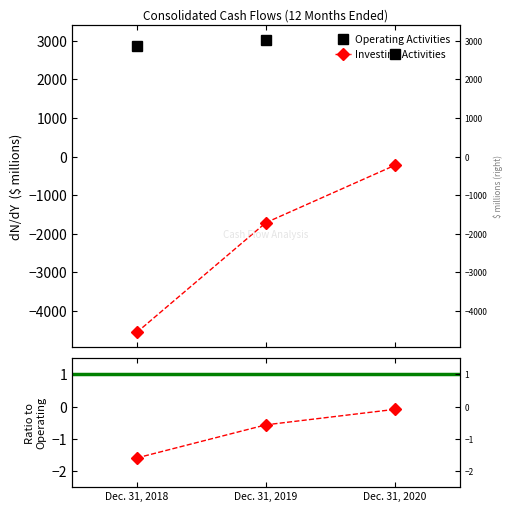

The Investing Activities series shows -1071.6 at Dec. 31, 2019. True or false?

False